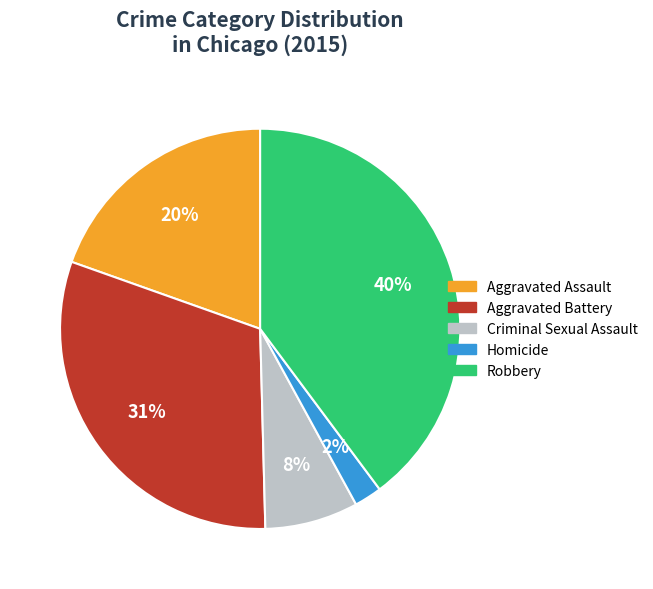

Do Aggravated Assault and Aggravated Battery together represent more than half of the pie?

Yes